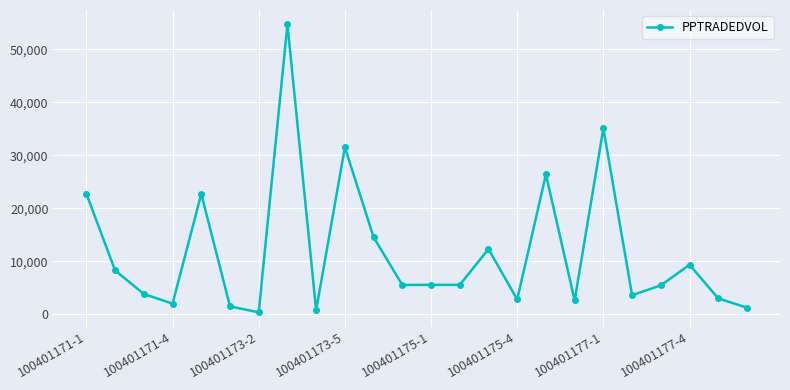

True or false: the data has more than 2 interior local peaks.

True